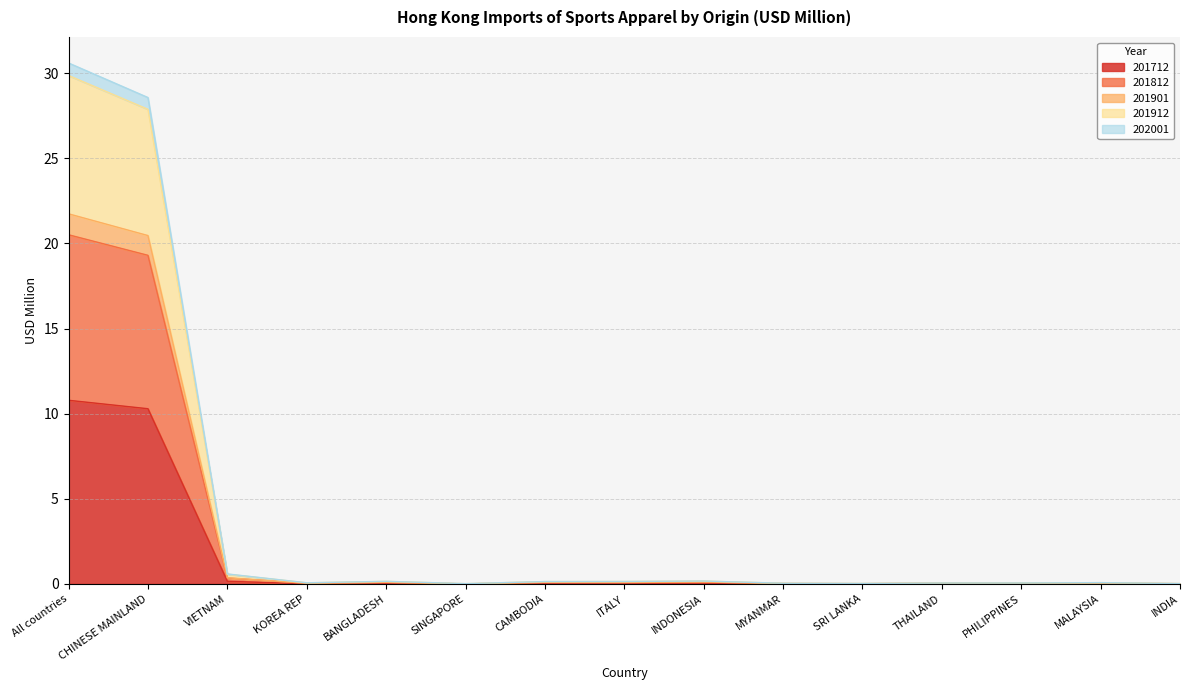

At which category is the sum across all series the highest?

All countries